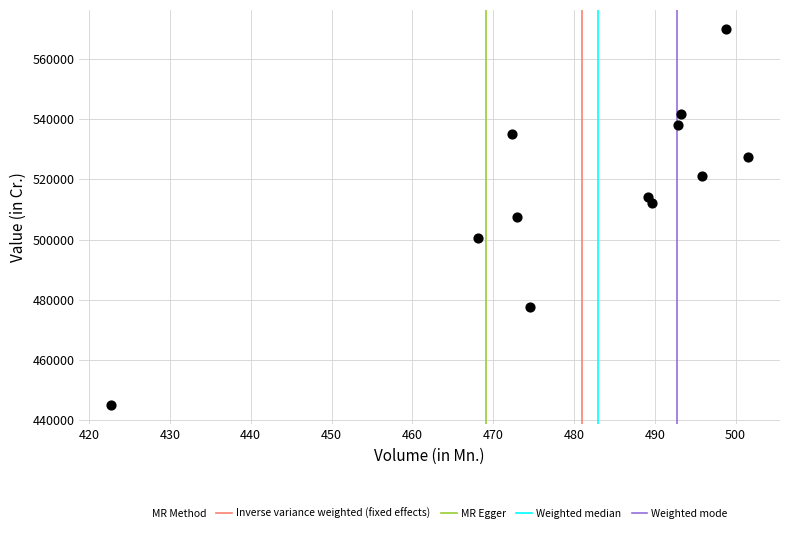

What is the average X value?

481.0